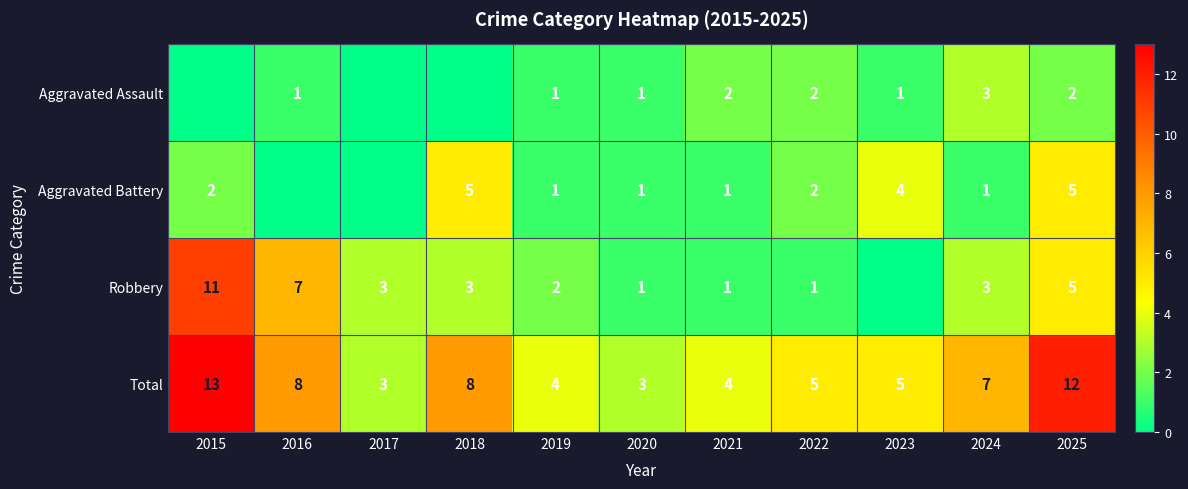

What is the difference between the highest and lowest values at 2024?

6